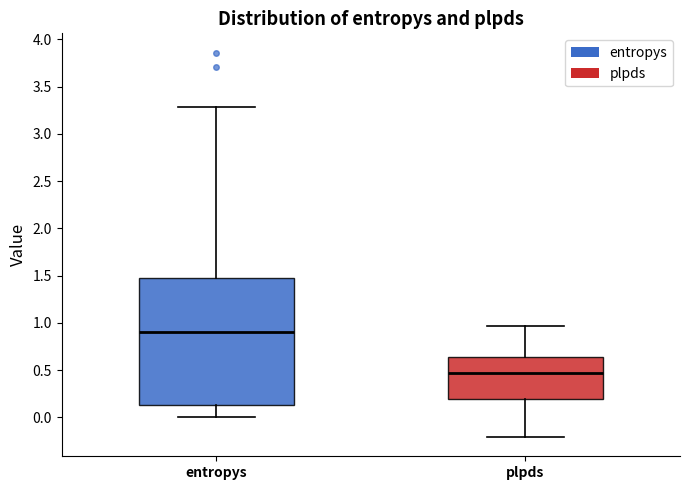

Reading left to right, read every box against the y-axis: the position of its median line, the range the box covers, and the ends of its whiskers. The values are not printed on the chart, so give them approximately, as read against the axis.

entropys: median 0.90, box 0.15 to 1.45, whiskers 0.00 to 3.30
plpds: median 0.45, box 0.20 to 0.65, whiskers -0.20 to 0.95